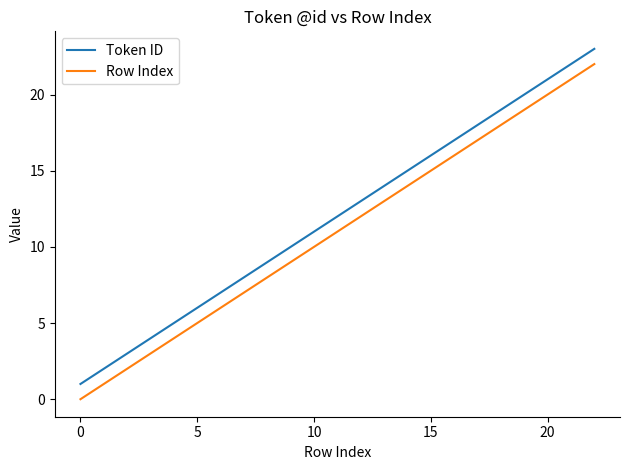

Does the chart have visible grid lines?

No